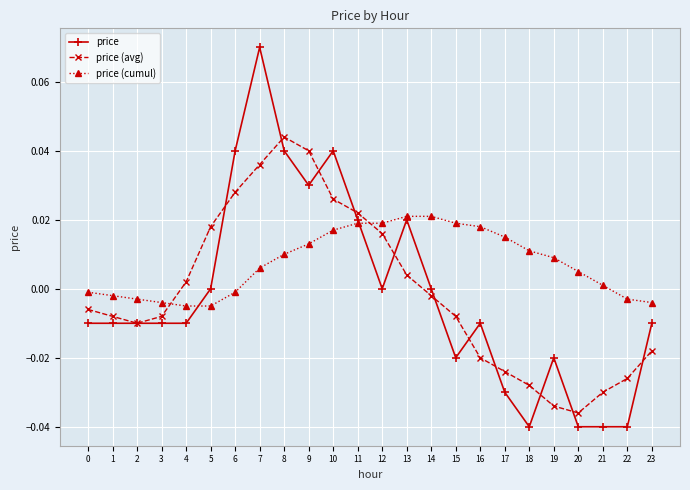

After their last crossing, which series has the higher values: price (avg) or price (cumul)?

price (cumul)